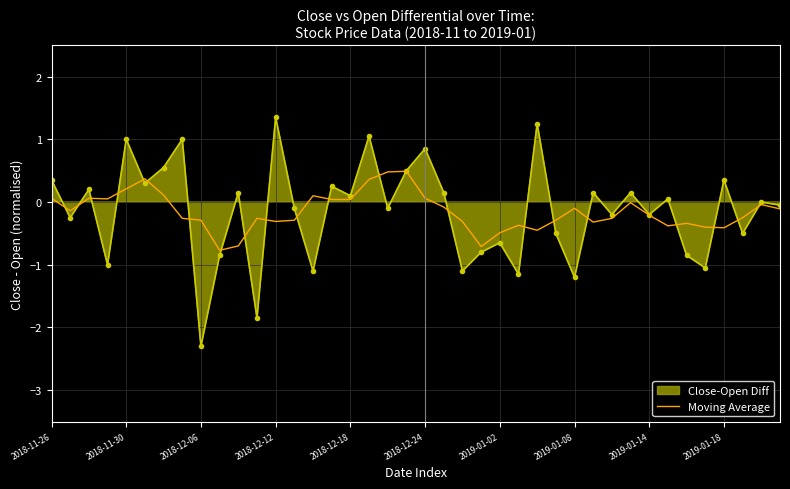

The value of Moving Average at 2018-12-12 is -0.3. True or false?

True